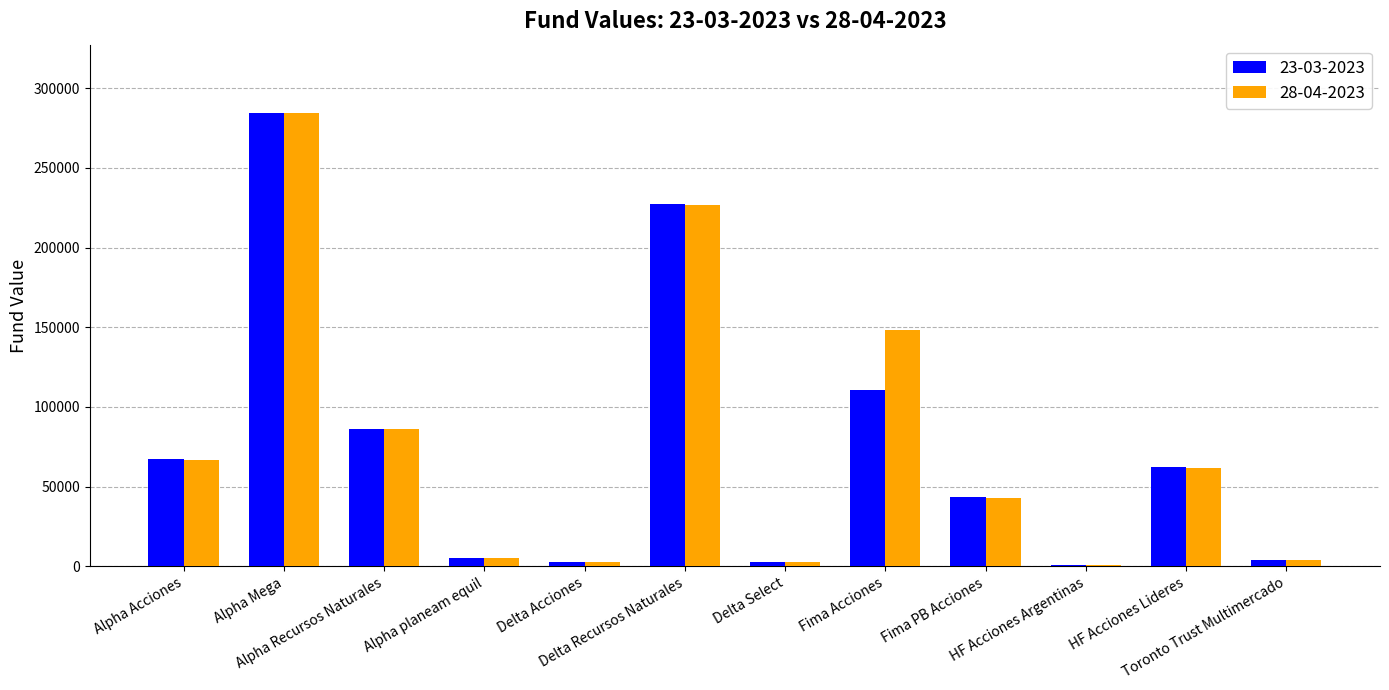

The 28-04-2023 series shows 14737.6 at Fima PB Acciones. True or false?

False